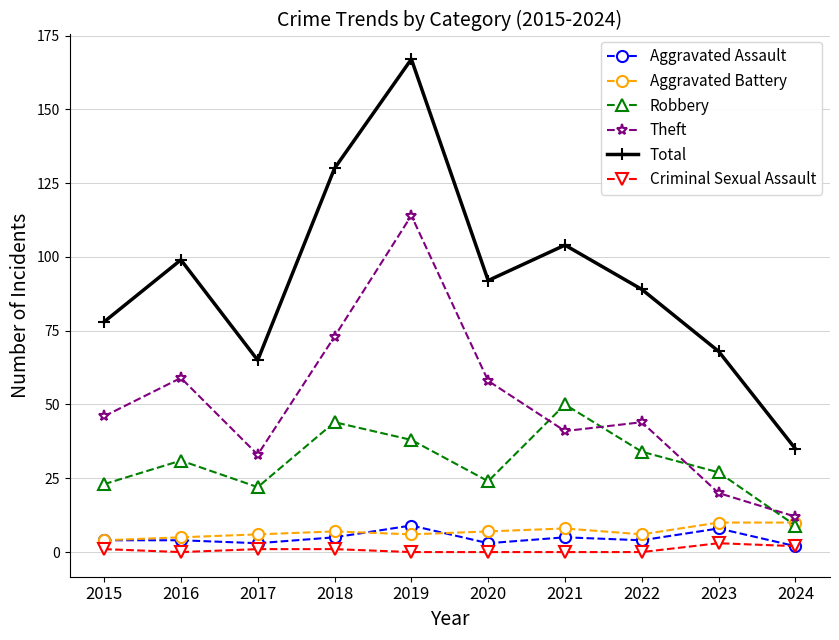

Where is the first local minimum for Theft?

2017